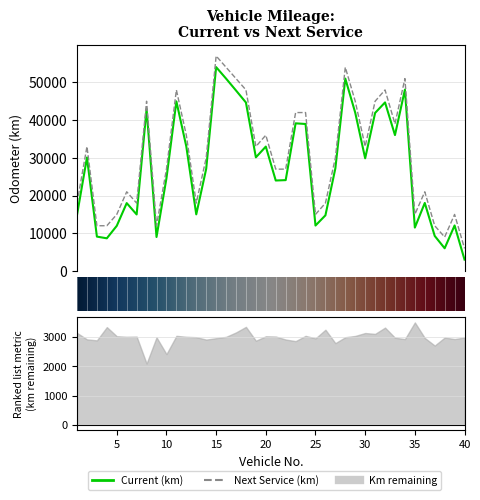

What value does the Current (km) series have at 32, to the nearest 50?

44700